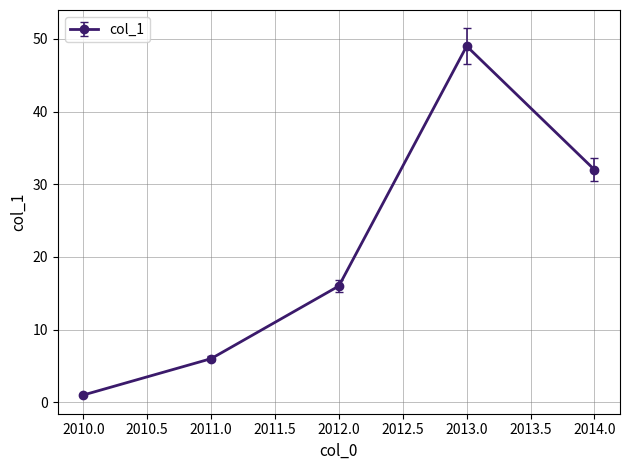

How many data points are less than 16?

2